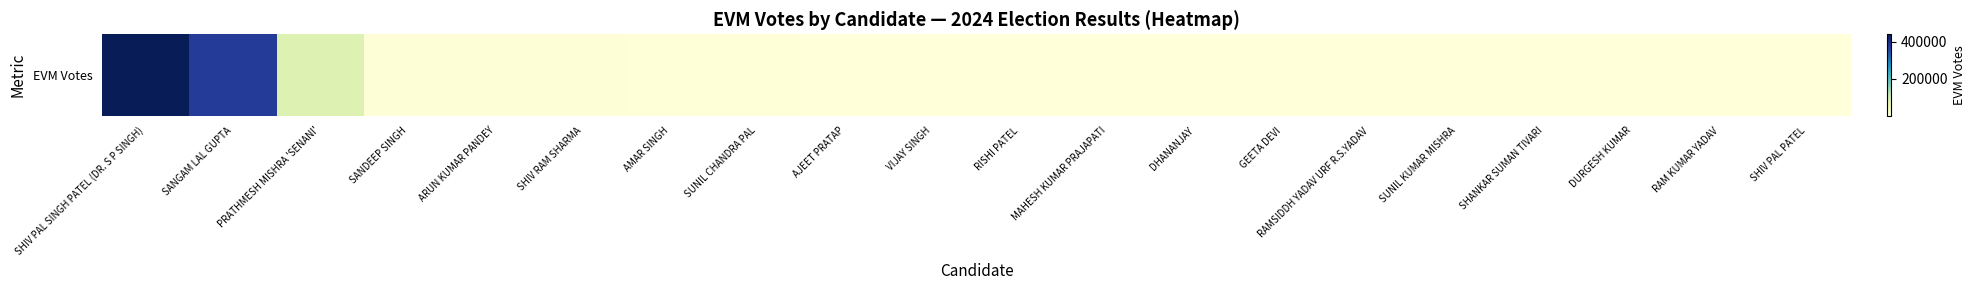

Approximately how many times larger is the value at SANGAM LAL GUPTA compared to RAMSIDDH YADAV URF R.S.YADAV?

282.2